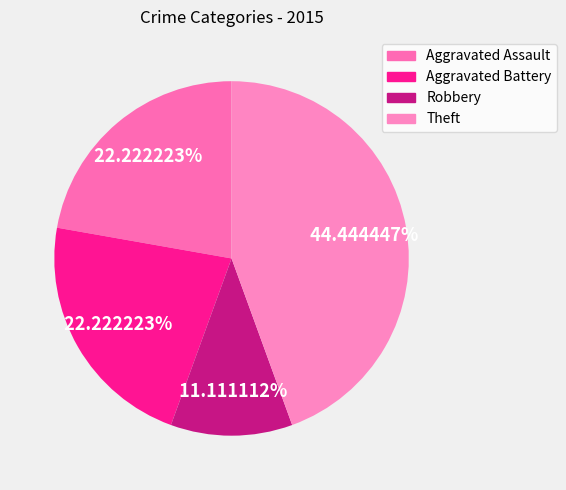

Which slice is the largest?

Theft